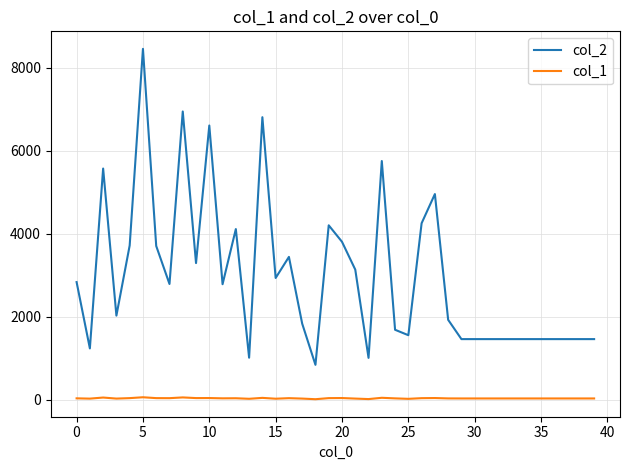

What is the maximum value shown in the chart?

8450